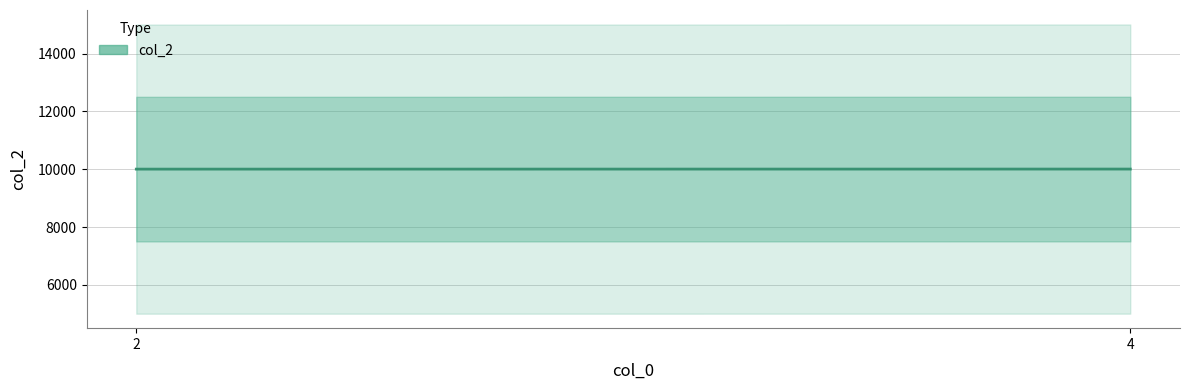

Does the chart have visible grid lines?

Yes